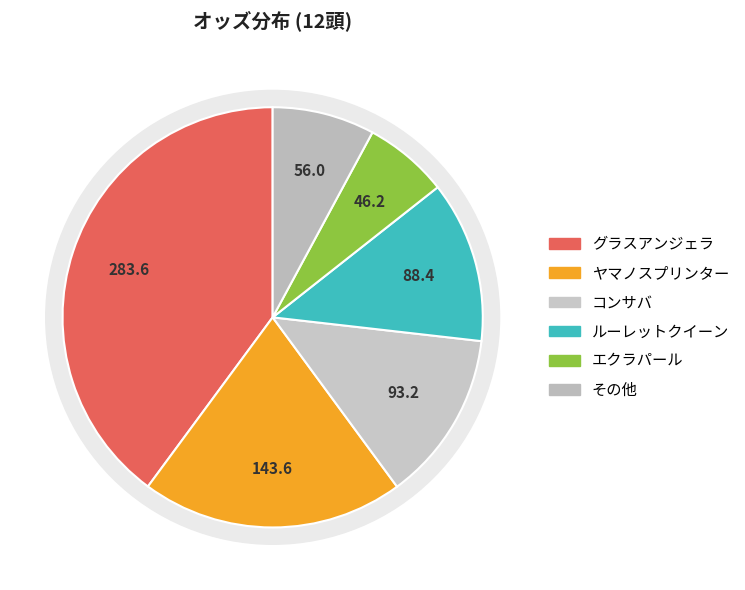

What percentage is the ルーレットクイーン slice, to the nearest percent?

12%